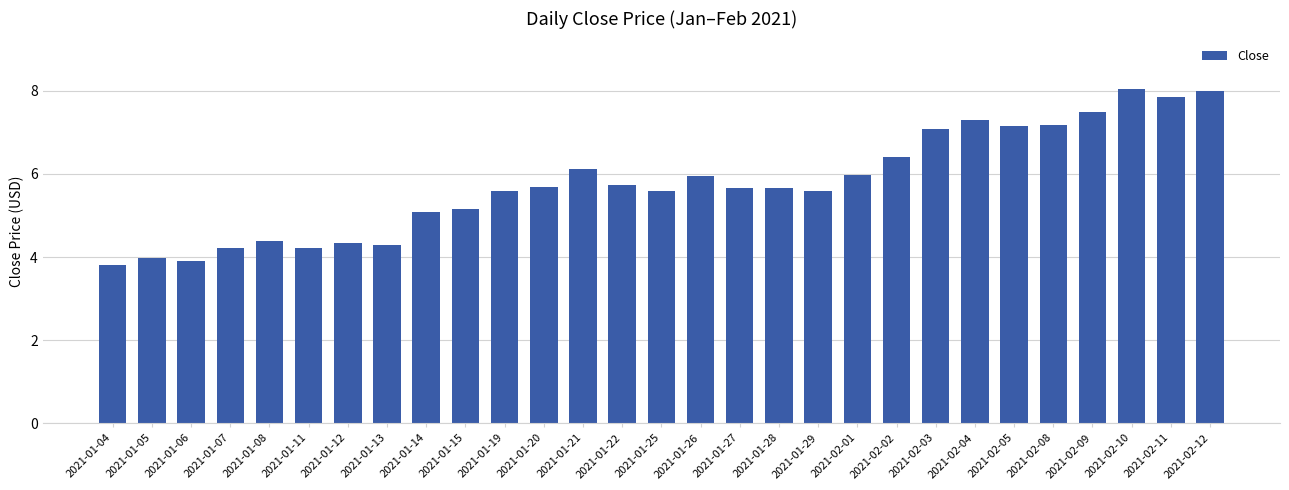

Count the number of values greater than 5.

21